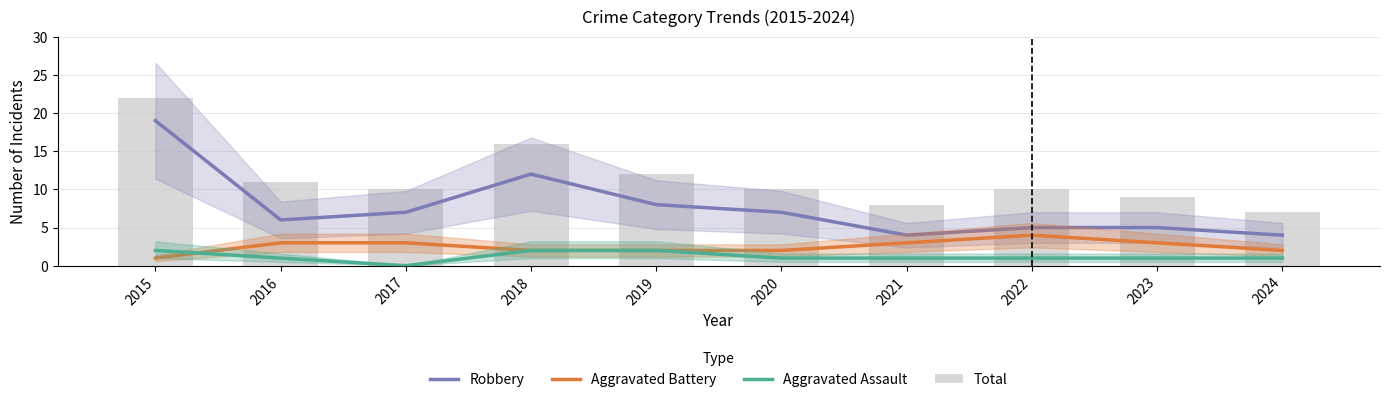

The value of Robbery at 2021 is 1. True or false?

False